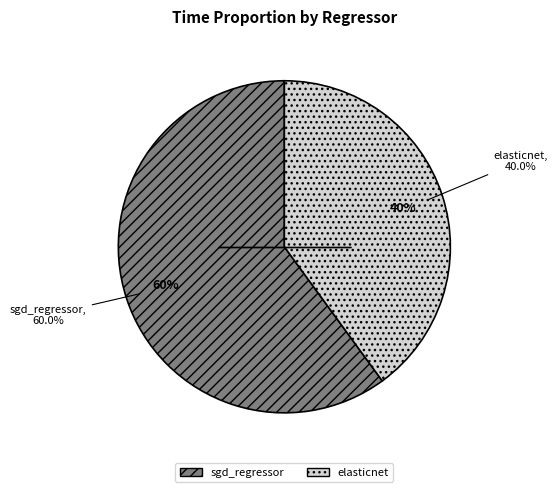

Rank the categories by value from highest to lowest.

sgd_regressor, elasticnet